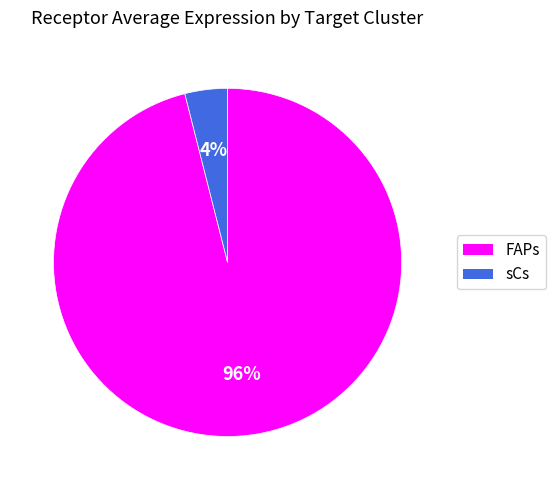

Is the sum of sCs and FAPs greater than half?

Yes